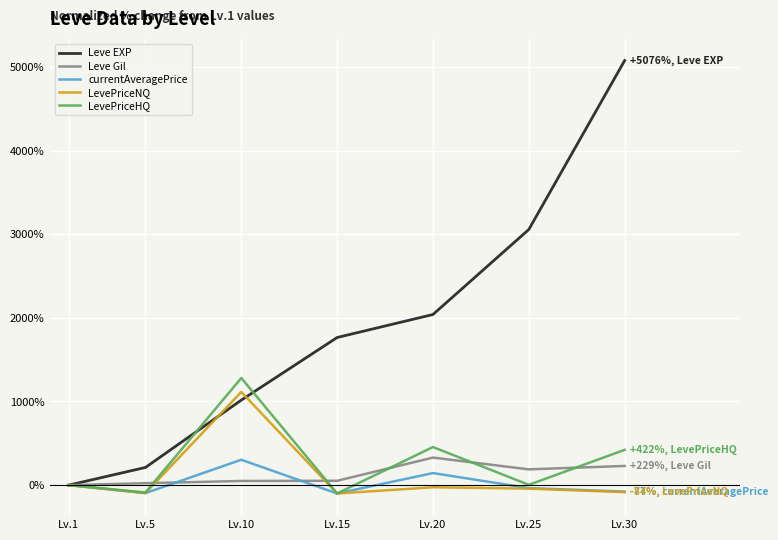

Which series has the largest range (max minus min)?

Leve EXP